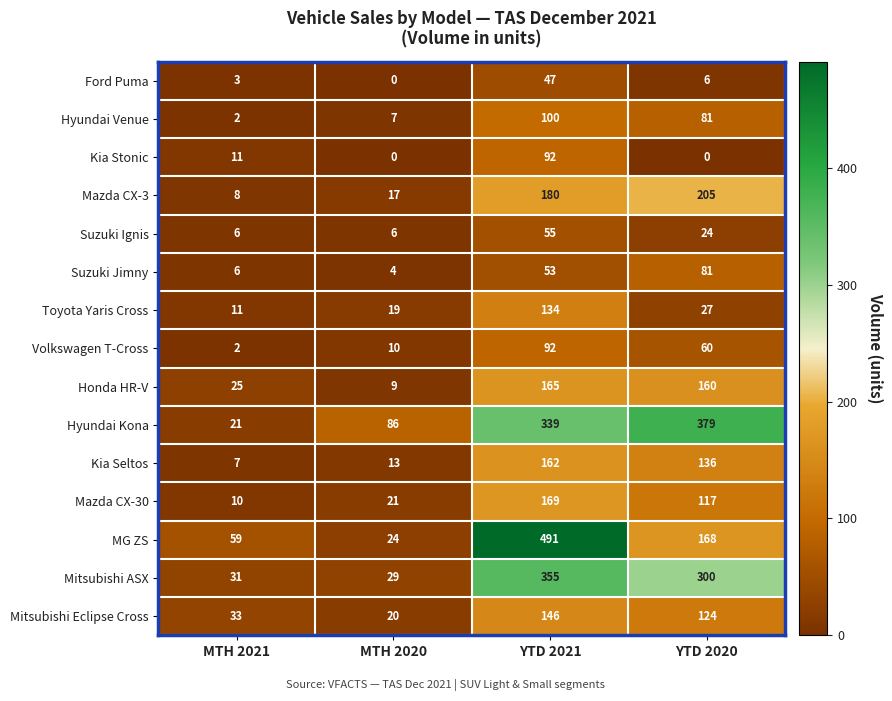

At which category is the sum across all series the highest?

YTD 2021